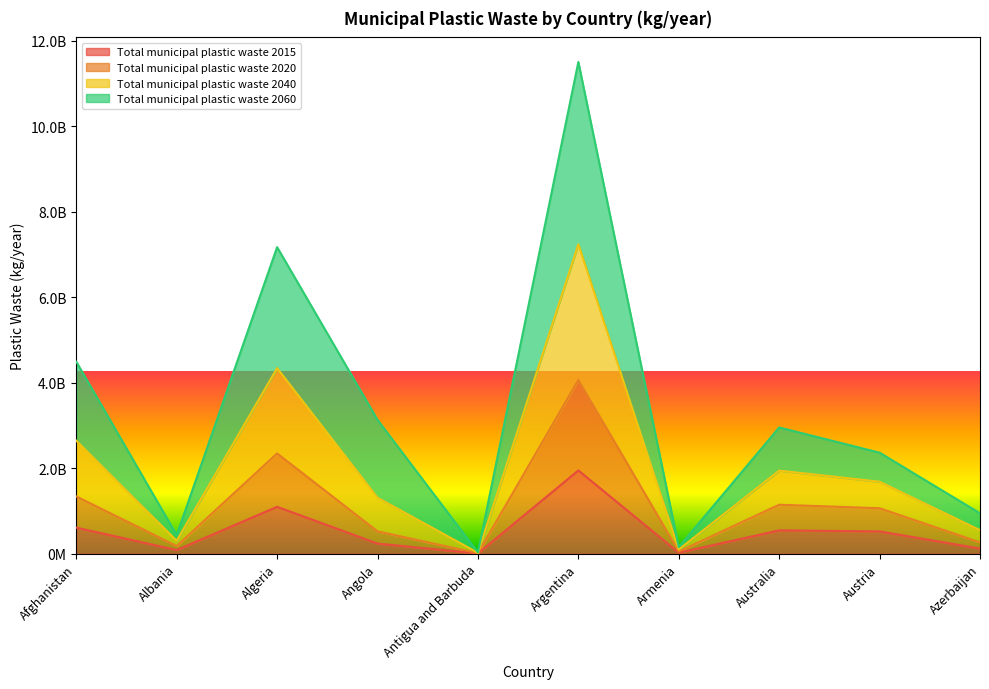

True or false: Total municipal plastic waste 2015 has a value of 1095260000 at Algeria.

True